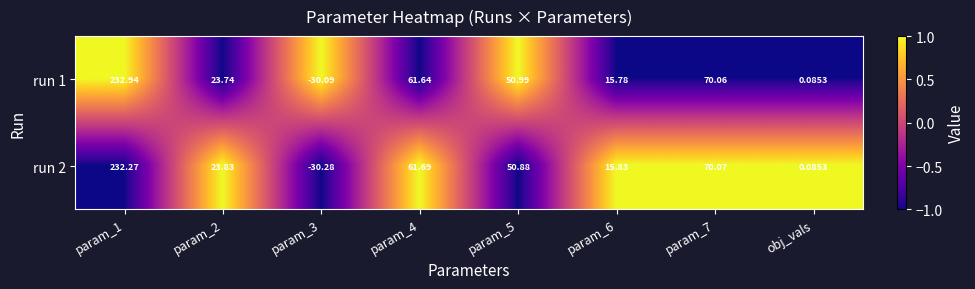

Is the value of run 1 at obj_vals greater than the value of run 2 at param_1?

No